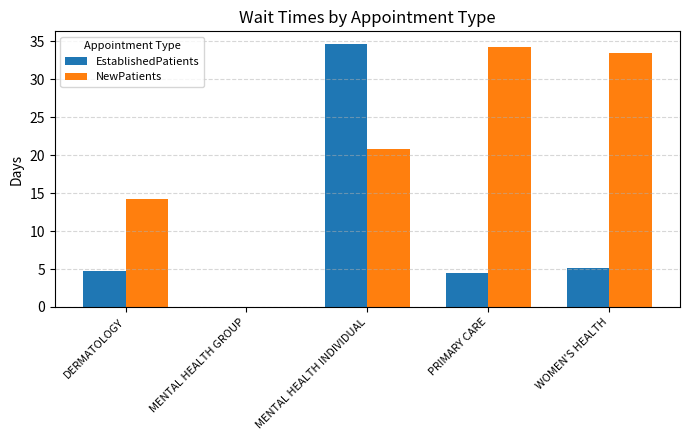

Are the bars horizontal?

No